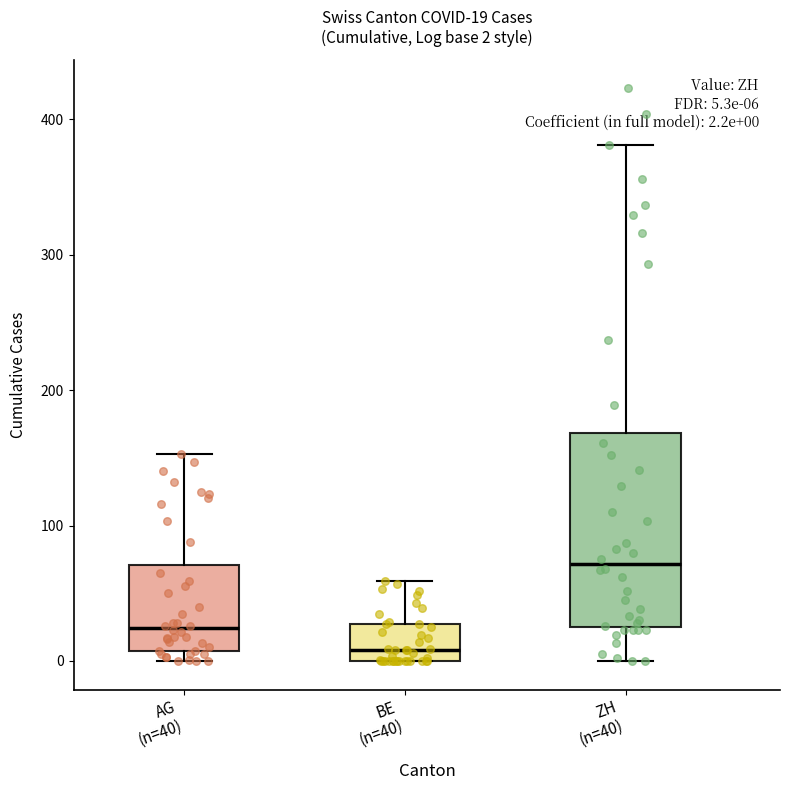

Which box has the highest median line?

ZH (n=40)